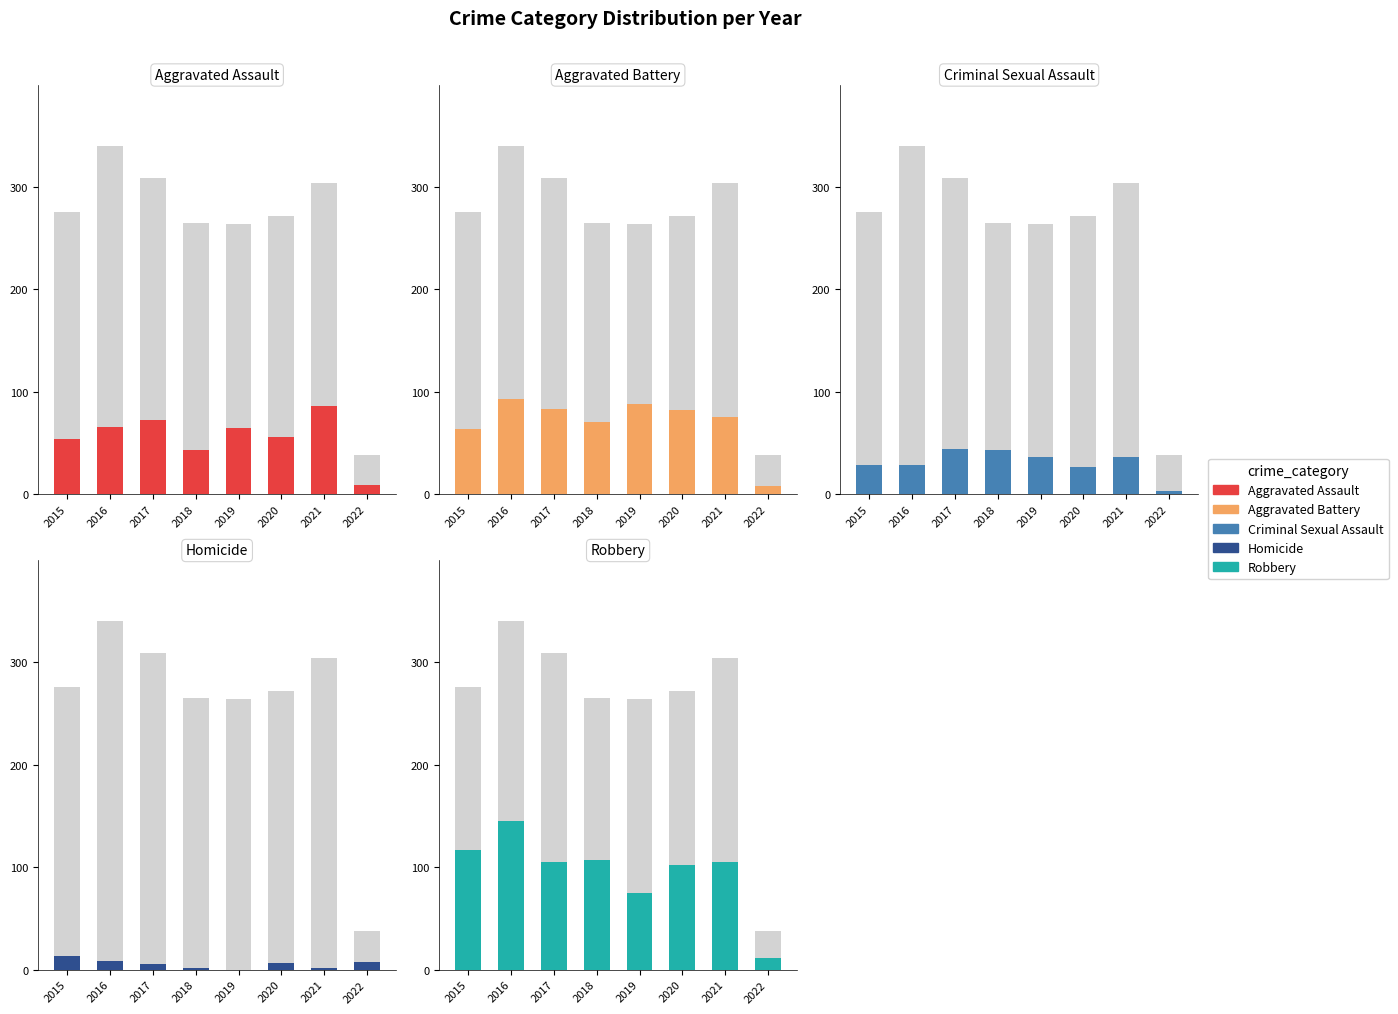

Is it true that Homicide equals 1 at 2018?

False